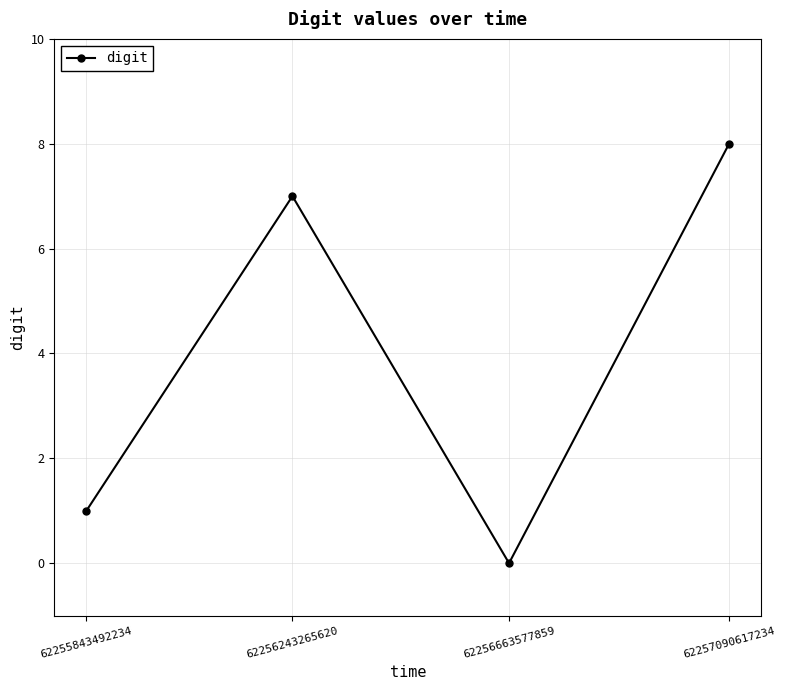

How many values are between 1 and 8?

3